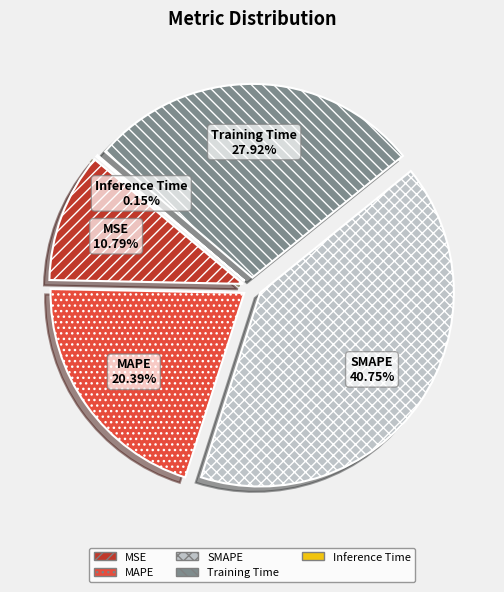

True or false: MSE accounts for 11% of the total.

True